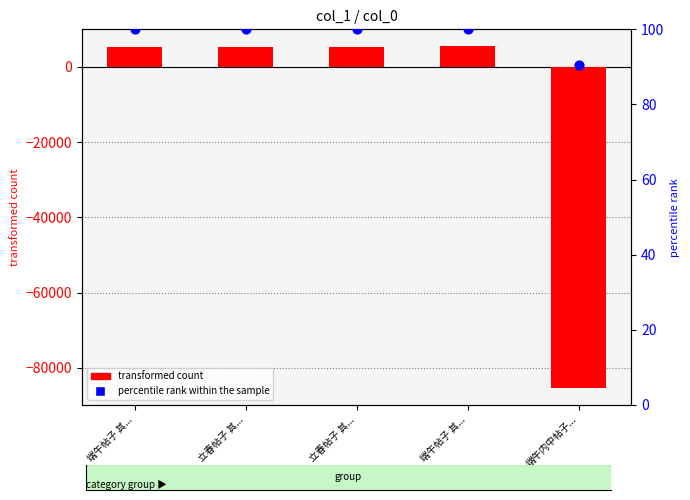

What are all the series names shown in the legend?

transformed count, percentile rank within the sample